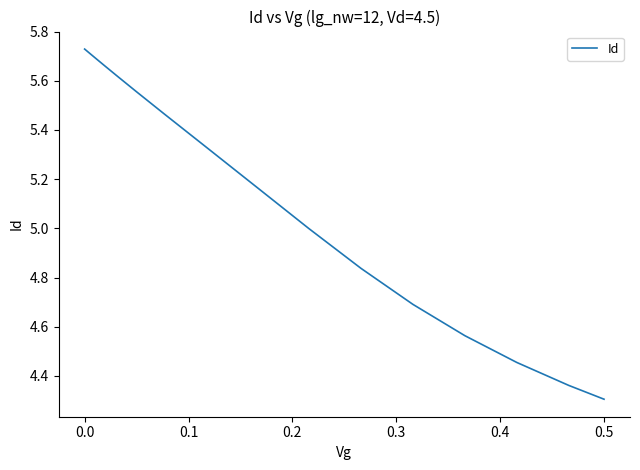

What is the difference between the maximum and minimum values?

1.4